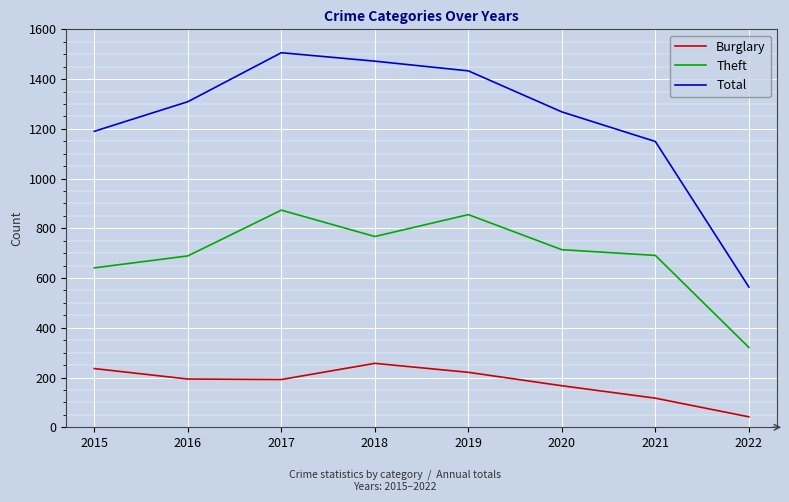

What is the difference between the second highest and minimum values in the Theft series?

534